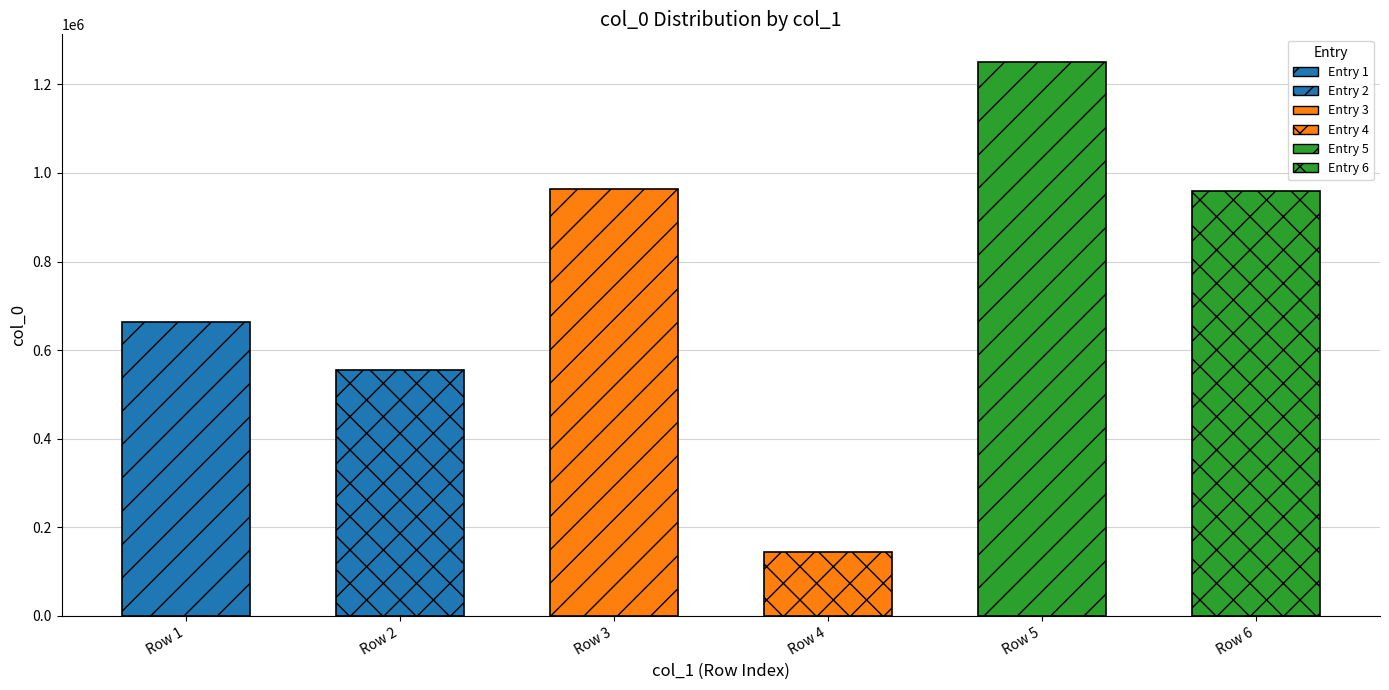

How many categories are shown in the chart?

6